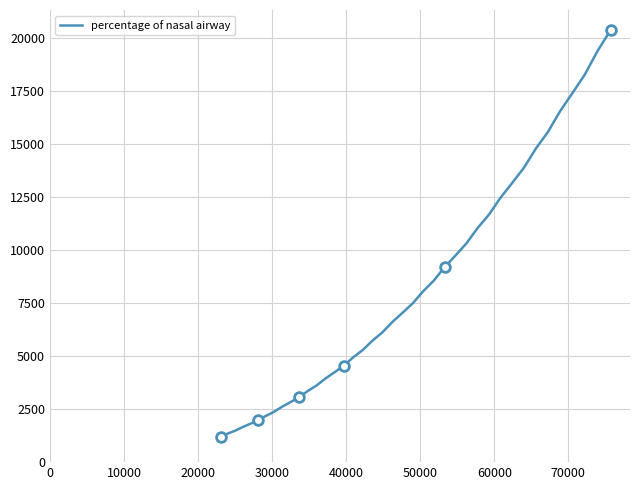

How many series are shown in this chart?

1